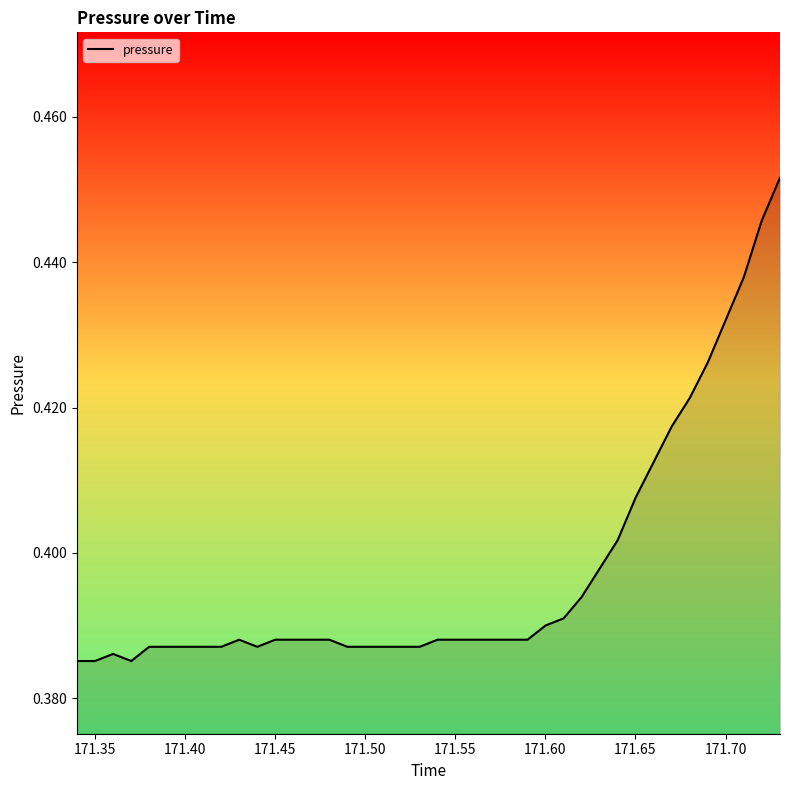

What is the difference between the second highest and second lowest values?

0.1